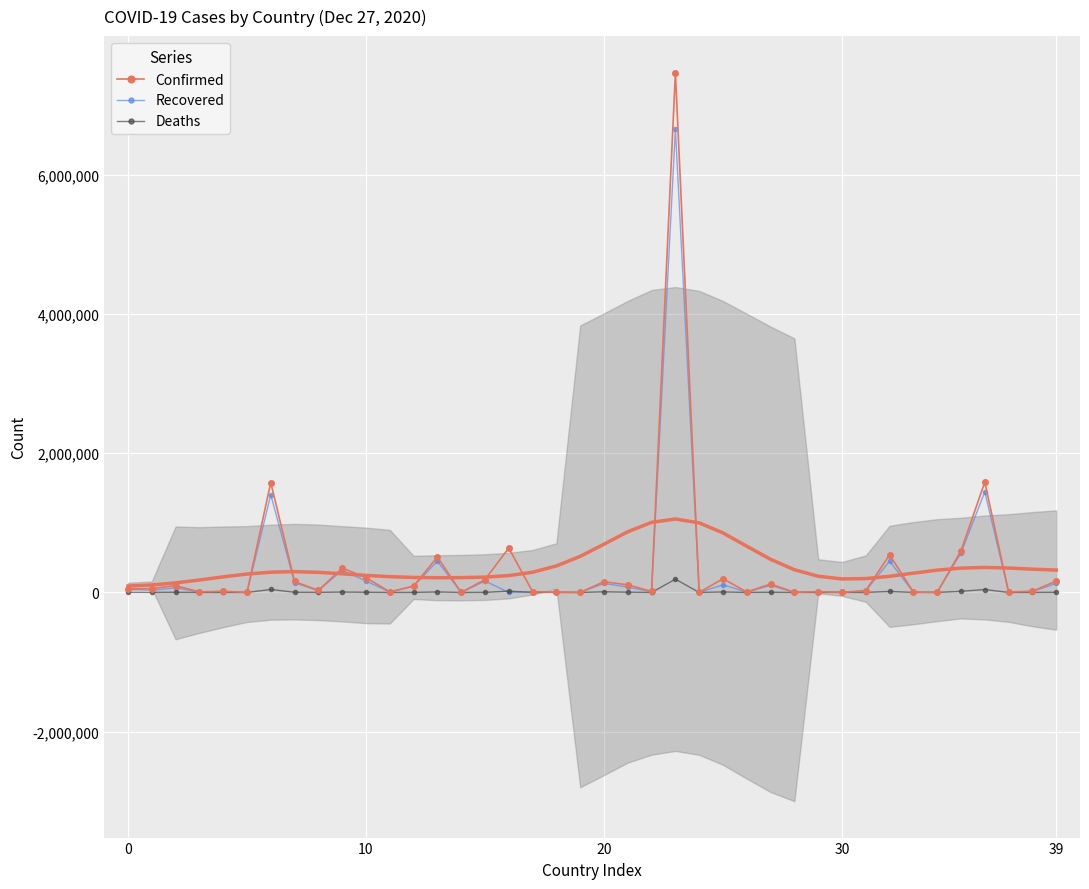

True or false: Recovered and Confirmed intersect in this chart.

False